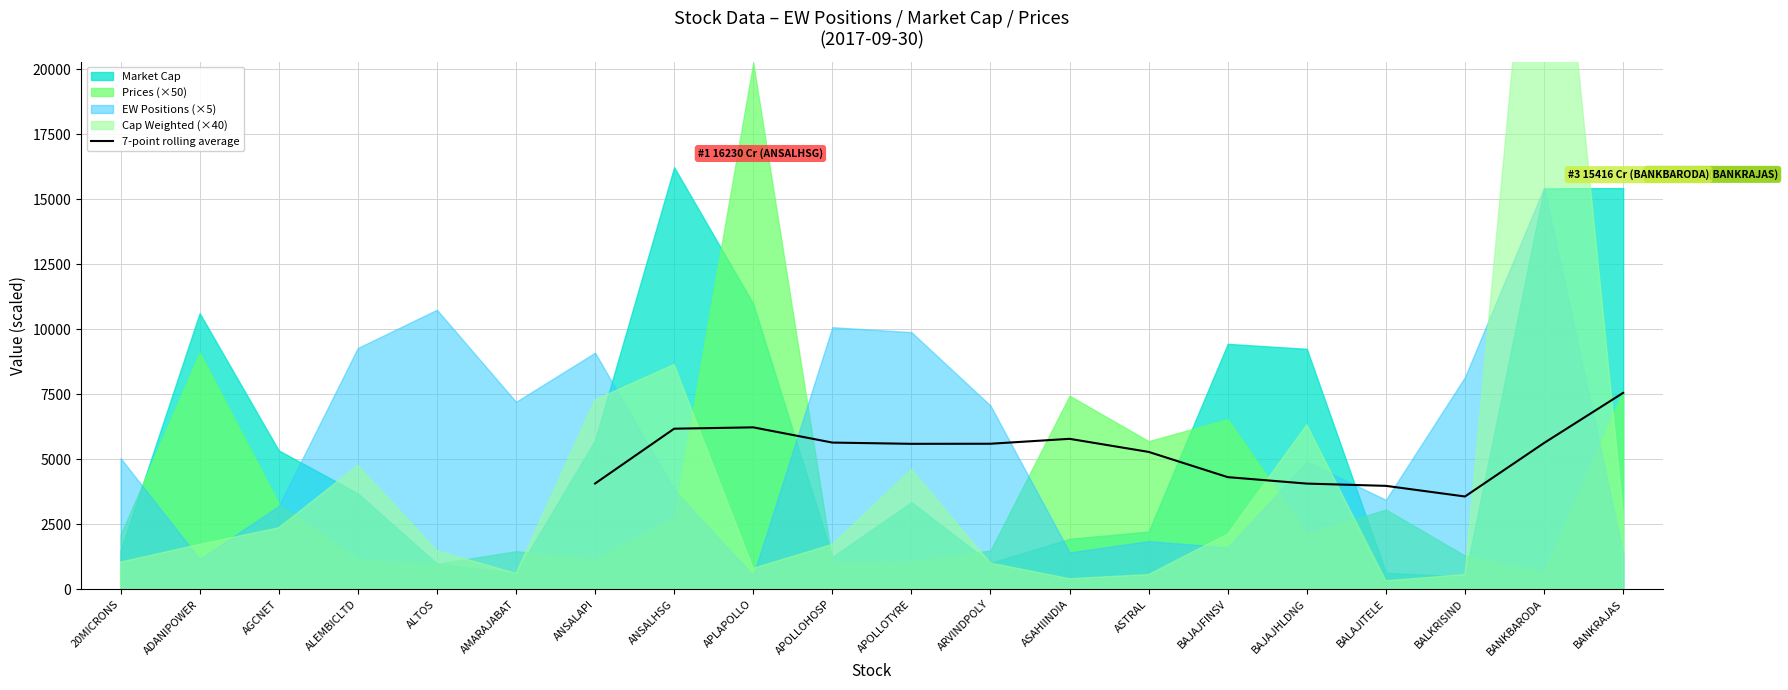

What is the sum of all values?

73408.2